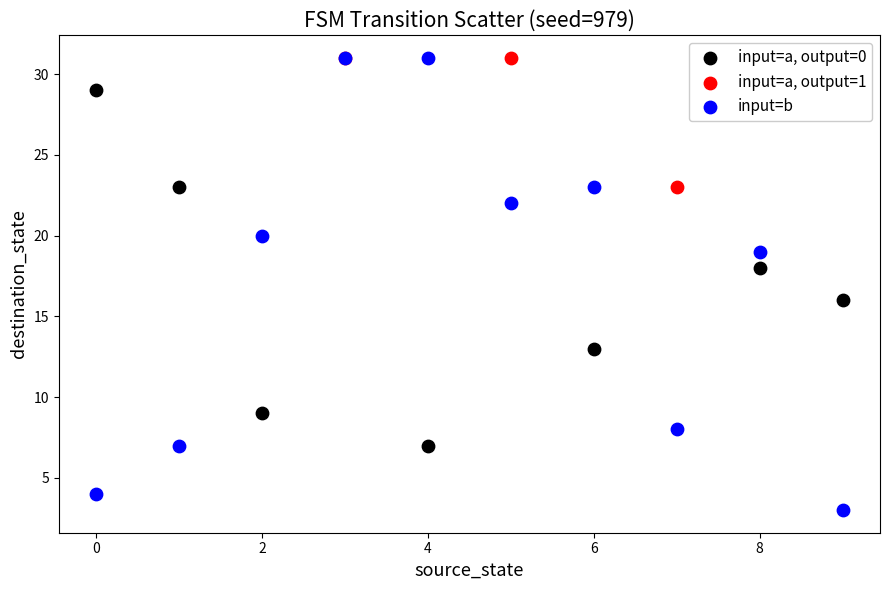

Which series reaches the minimum Y coordinate?

input=b